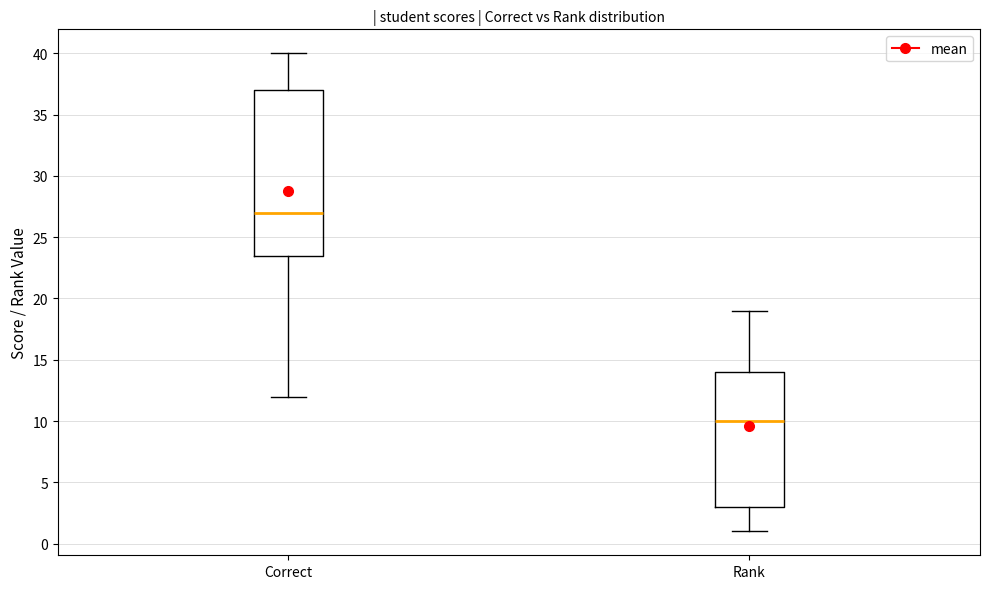

Which box's median line is the highest?

Correct